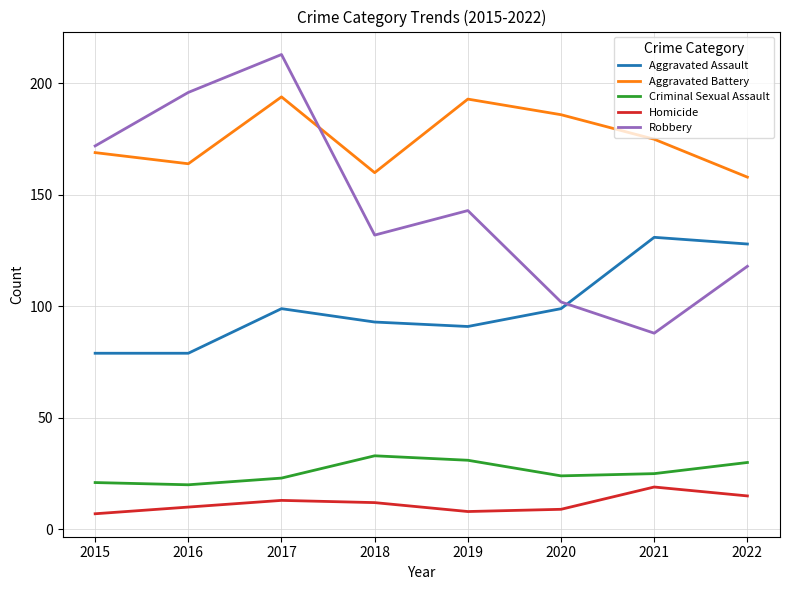

What is the difference between the Homicide values at 2017 and 2021?

6